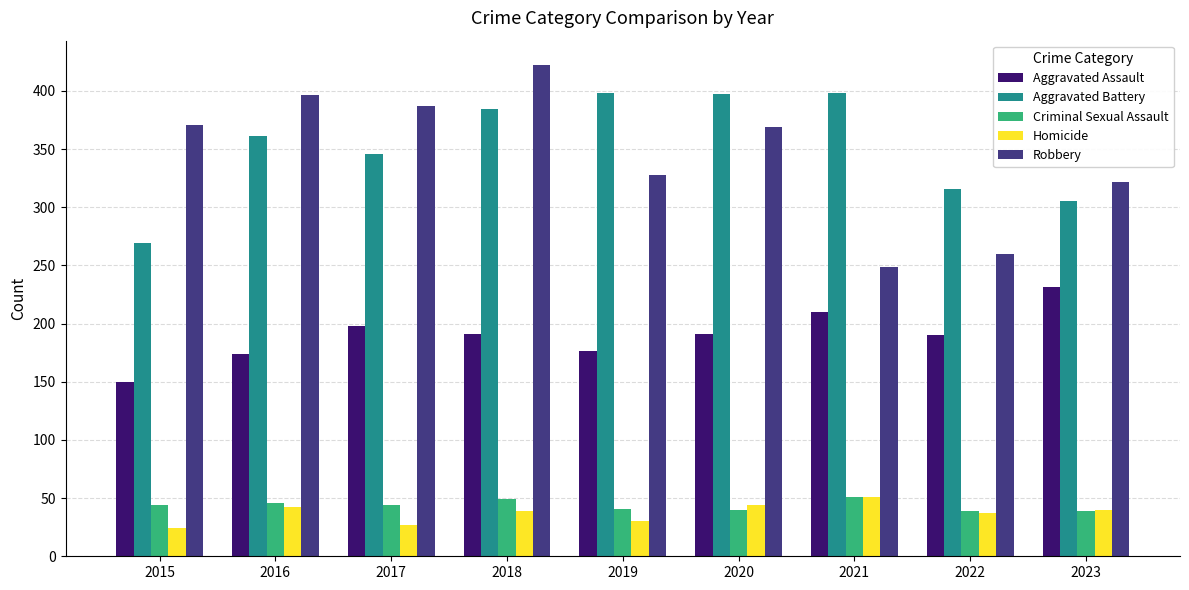

What value does the Criminal Sexual Assault series have at 2021?

51